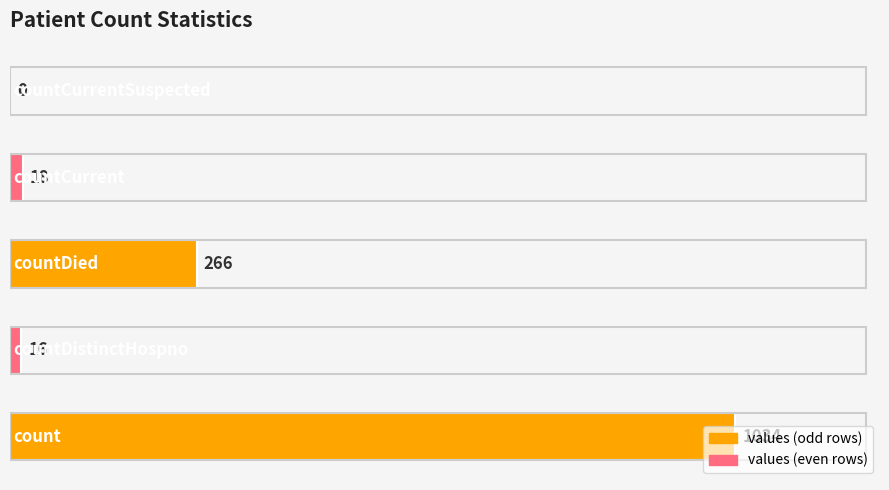

Are the bars horizontal?

Yes